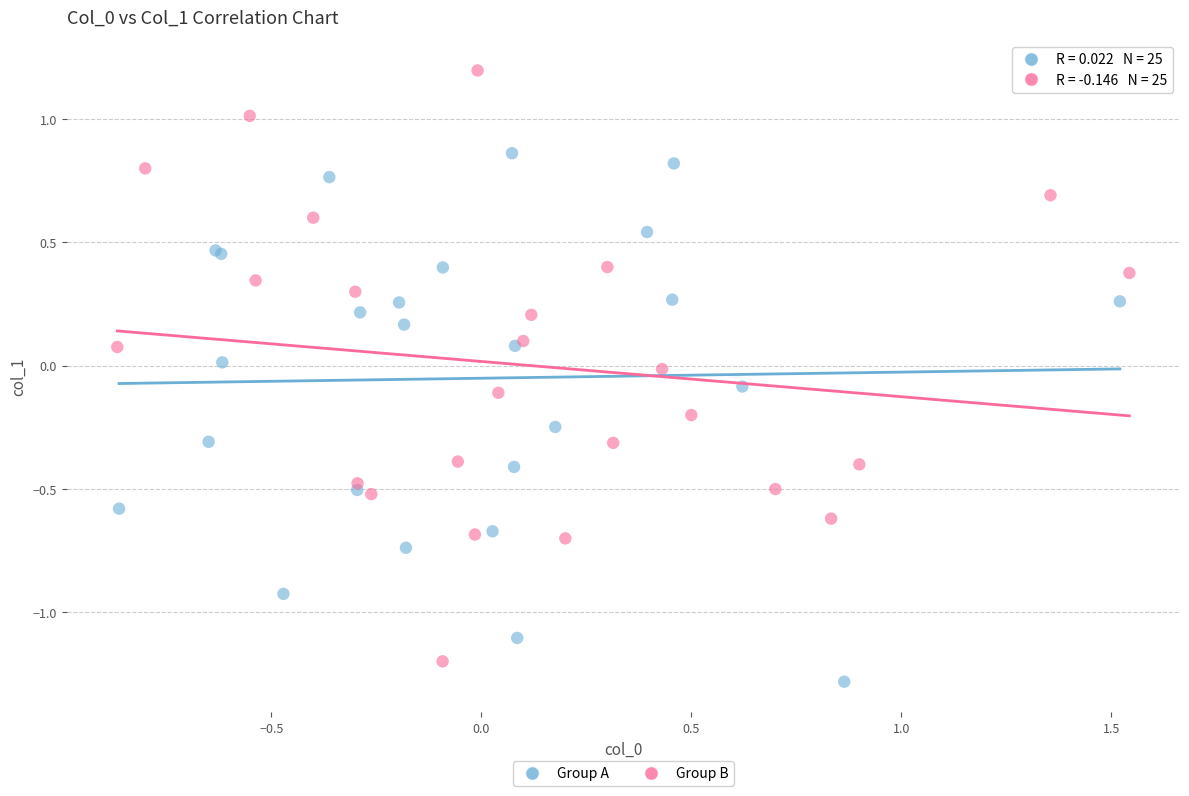

Which series has the largest Y range (max minus min)?

Group B